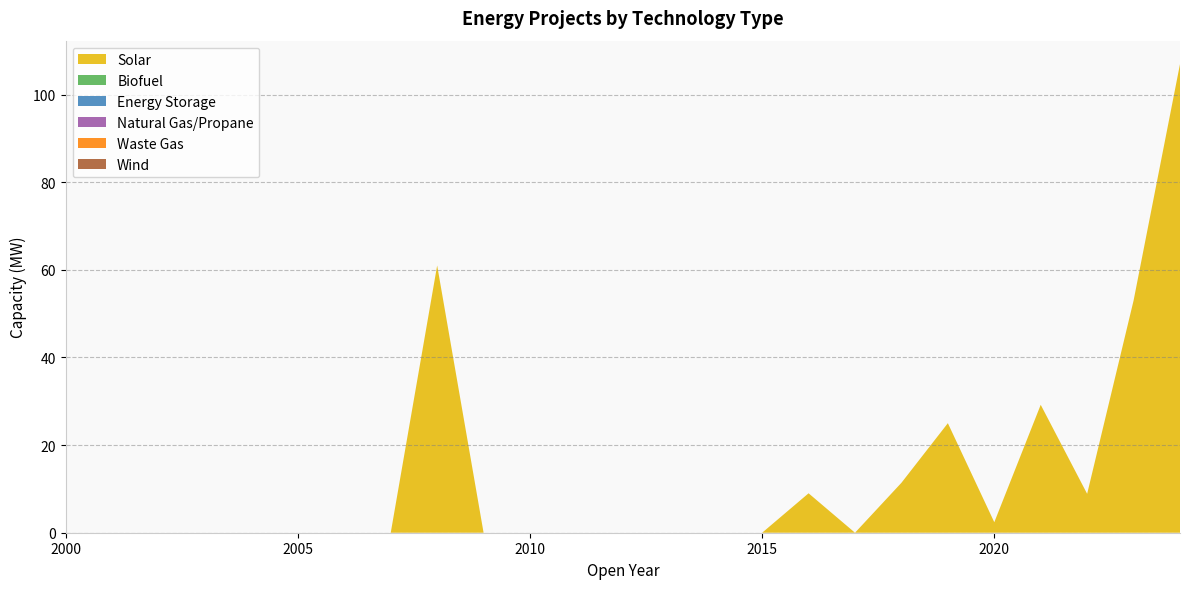

Reading left to right, transcribe all the data shown in this chart.

Solar: 2000=0.0	2001=0.0	2002=0.0	2003=0.0	2004=0.0	2005=0.0	2006=0.0	2007=0.0	2008=61.0	2009=0.0	2010=0.0	2011=0.0	2012=0.0	2013=0.0	2014=0.0	2015=0.0	2016=9.0	2017=0.0	2018=11.4	2019=25.0	2020=2.4	2021=29.2	2022=8.9	2023=53.0	2024=107.0
Biofuel: 2000=0.0	2001=0.0	2002=0.0	2003=0.0	2004=0.0	2005=0.0	2006=0.0	2007=0.0	2008=0.0	2009=0.0	2010=0.0	2011=0.0	2012=0.0	2013=0.0	2014=0.0	2015=0.0	2016=0.0	2017=0.0	2018=0.0	2019=0.0	2020=0.0	2021=0.0	2022=0.0	2023=0.0	2024=0.0
Energy Storage: 2000=0.0	2001=0.0	2002=0.0	2003=0.0	2004=0.0	2005=0.0	2006=0.0	2007=0.0	2008=0.0	2009=0.0	2010=0.0	2011=0.0	2012=0.0	2013=0.0	2014=0.0	2015=0.0	2016=0.0	2017=0.0	2018=0.0	2019=0.0	2020=0.0	2021=0.0	2022=0.0	2023=0.0	2024=0.0
Natural Gas/Propane: 2000=0.0	2001=0.0	2002=0.0	2003=0.0	2004=0.0	2005=0.0	2006=0.0	2007=0.0	2008=0.0	2009=0.0	2010=0.0	2011=0.0	2012=0.0	2013=0.0	2014=0.0	2015=0.0	2016=0.0	2017=0.0	2018=0.0	2019=0.0	2020=0.0	2021=0.0	2022=0.0	2023=0.0	2024=0.0
Waste Gas: 2000=0.0	2001=0.0	2002=0.0	2003=0.0	2004=0.0	2005=0.0	2006=0.0	2007=0.0	2008=0.0	2009=0.0	2010=0.0	2011=0.0	2012=0.0	2013=0.0	2014=0.0	2015=0.0	2016=0.0	2017=0.0	2018=0.0	2019=0.0	2020=0.0	2021=0.0	2022=0.0	2023=0.0	2024=0.0
Wind: 2000=0.0	2001=0.0	2002=0.0	2003=0.0	2004=0.0	2005=0.0	2006=0.0	2007=0.0	2008=0.0	2009=0.0	2010=0.0	2011=0.0	2012=0.0	2013=0.0	2014=0.0	2015=0.0	2016=0.0	2017=0.0	2018=0.0	2019=0.0	2020=0.0	2021=0.0	2022=0.0	2023=0.0	2024=0.0